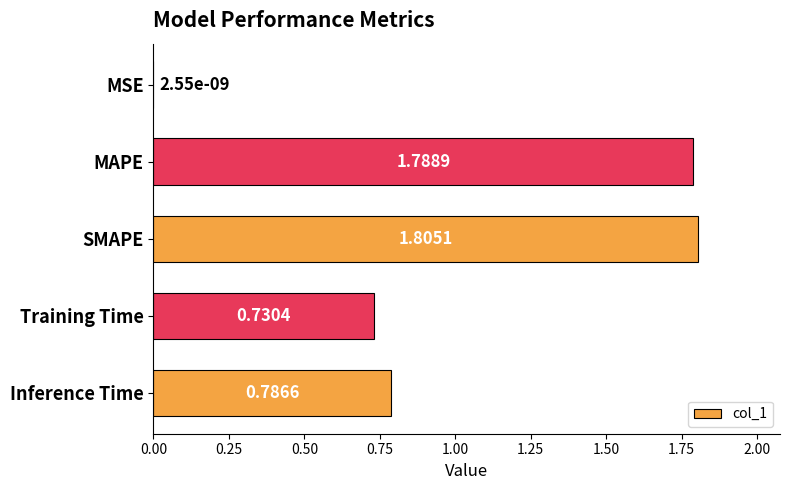

Are the bars grouped side by side (vs. stacked)?

No